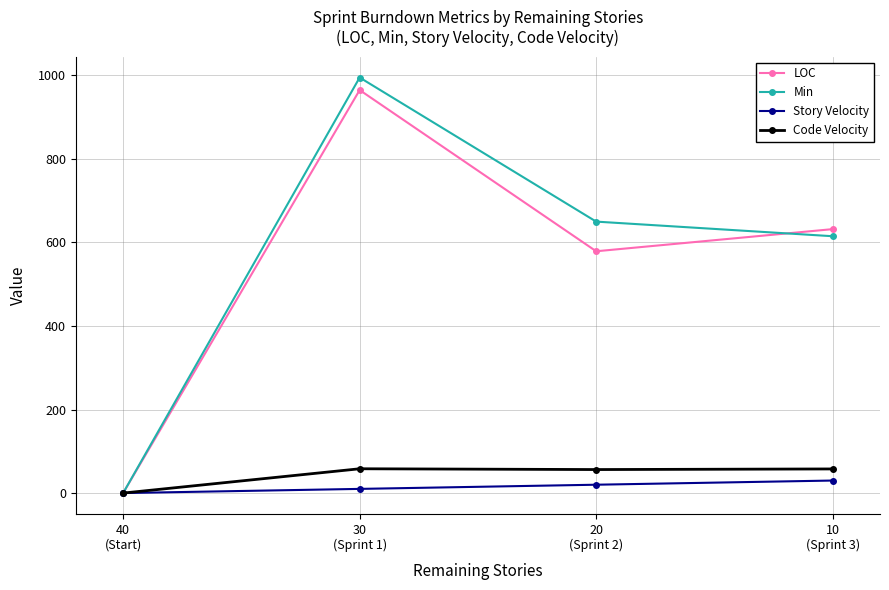

What is the sum of the Code Velocity values at 30
(Sprint 1) and 10
(Sprint 3)?

116.0